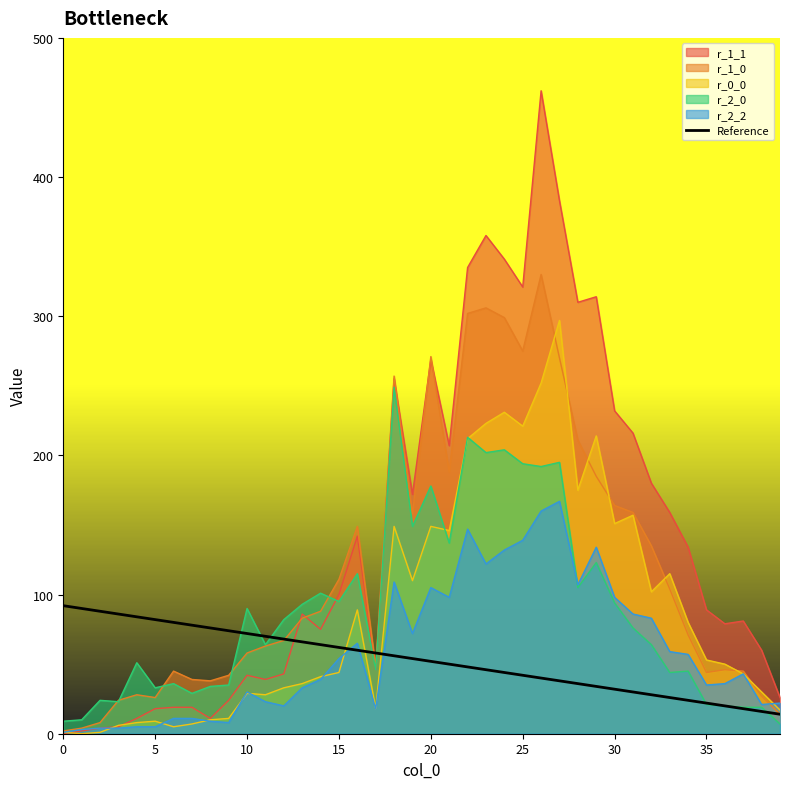

Approximately how many times larger is the value at 20 compared to 22?

1.1